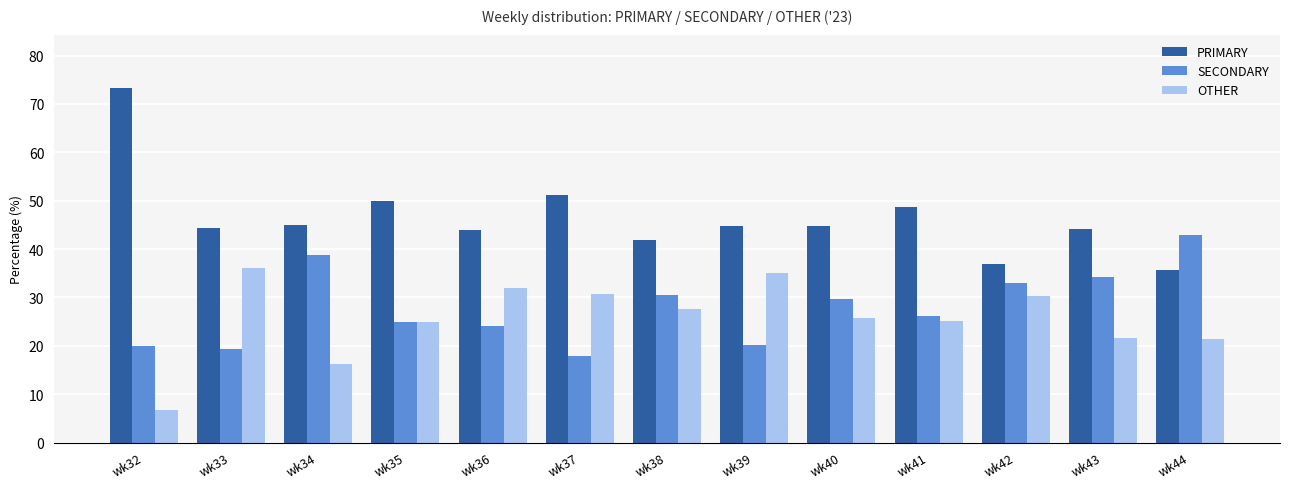

At how many categories does at least one series exceed 9?

13